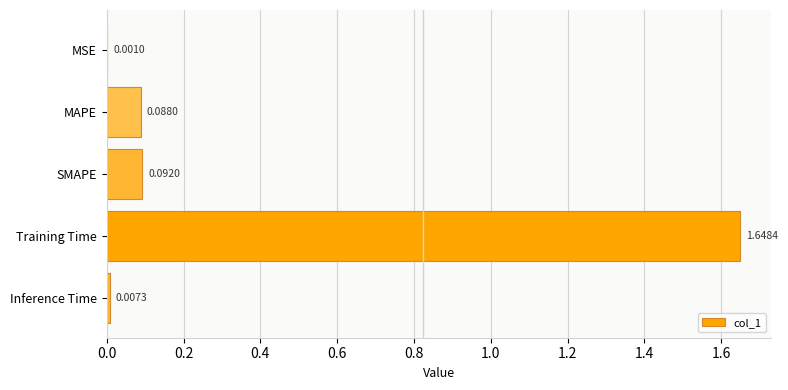

What is the sum of the values at Training Time and SMAPE?

1.7